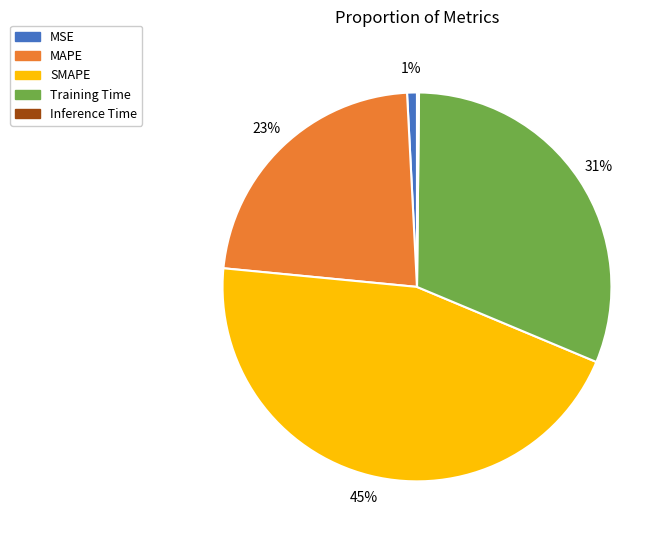

Which has a higher value, Training Time or MSE?

Training Time